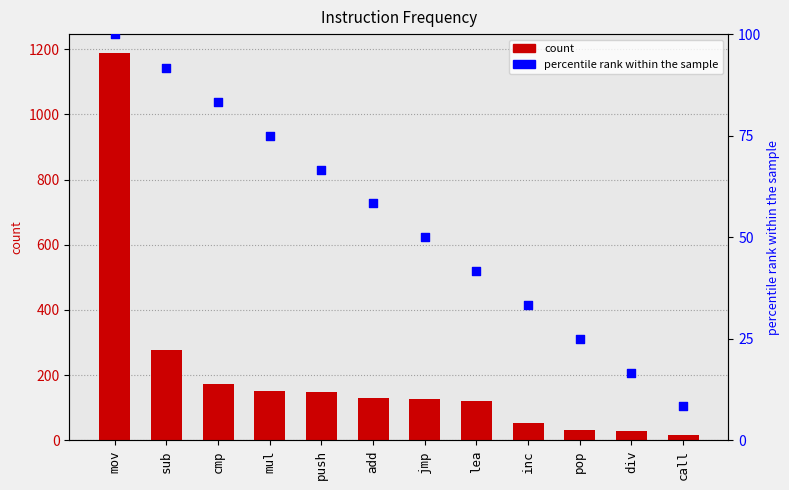

What are all the series names shown in the legend?

count, percentile rank within the sample